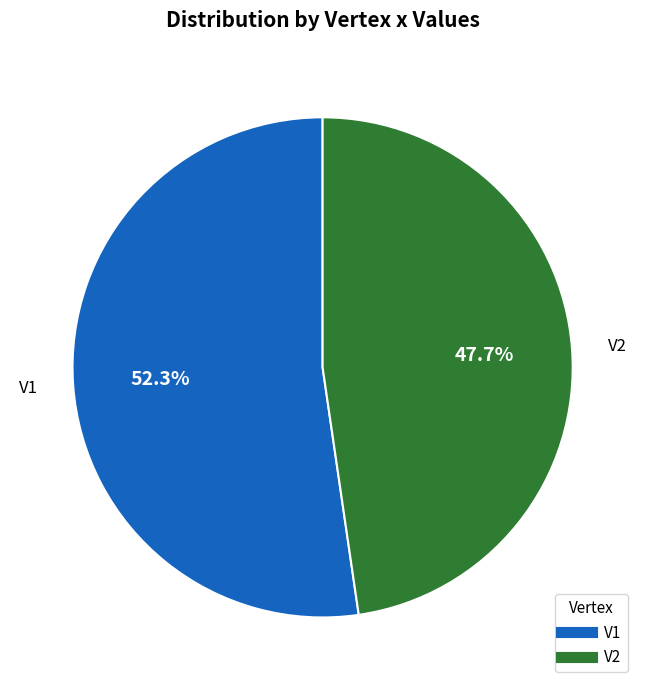

What percentage is NOT represented by V2?

52.3%